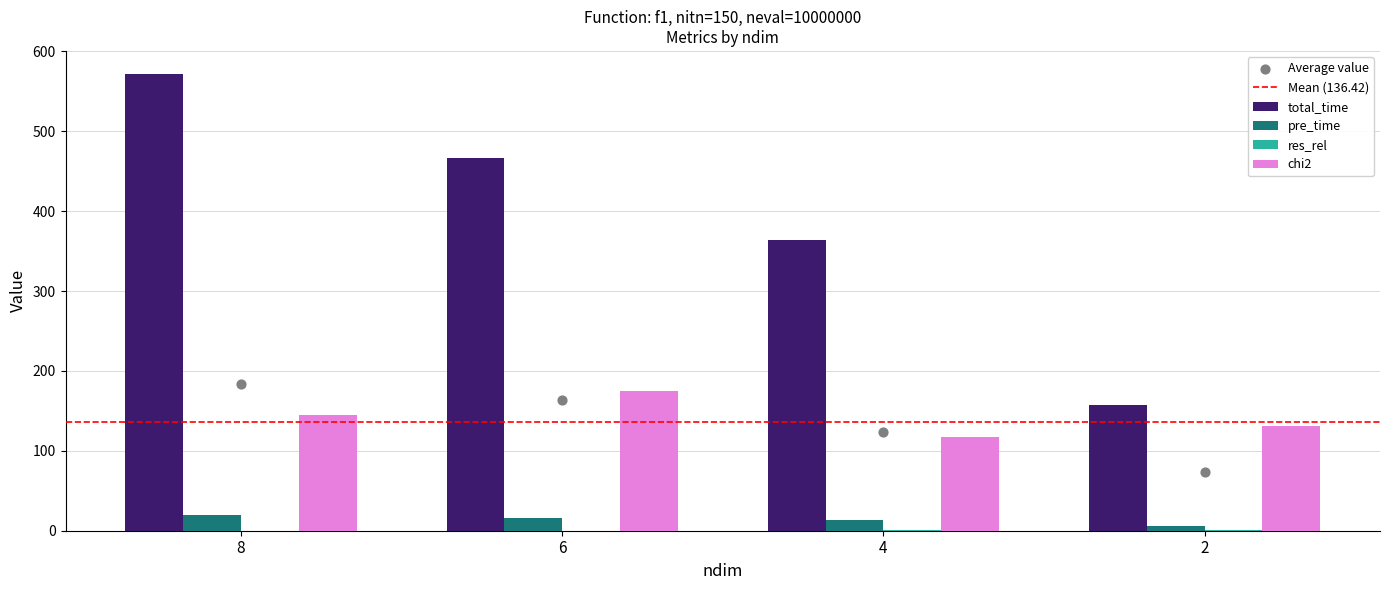

At how many categories does at least one series exceed 479?

1